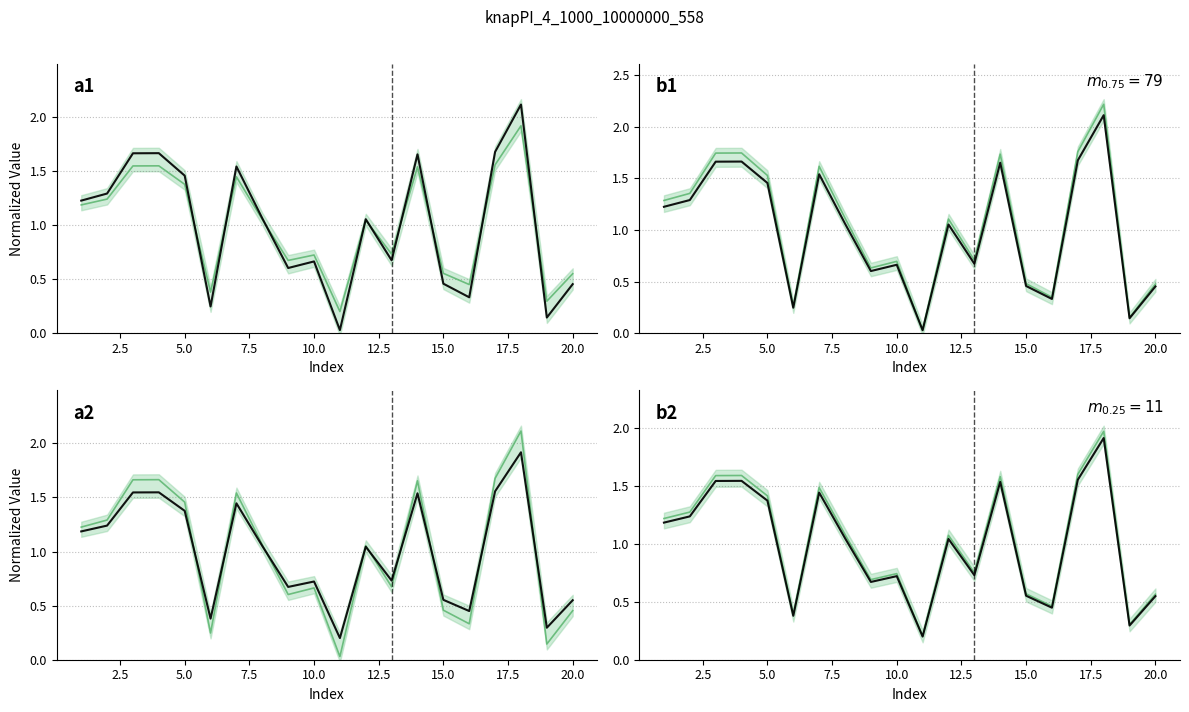

What is the difference between the maximum and second lowest values in the col_2 series?

1.7